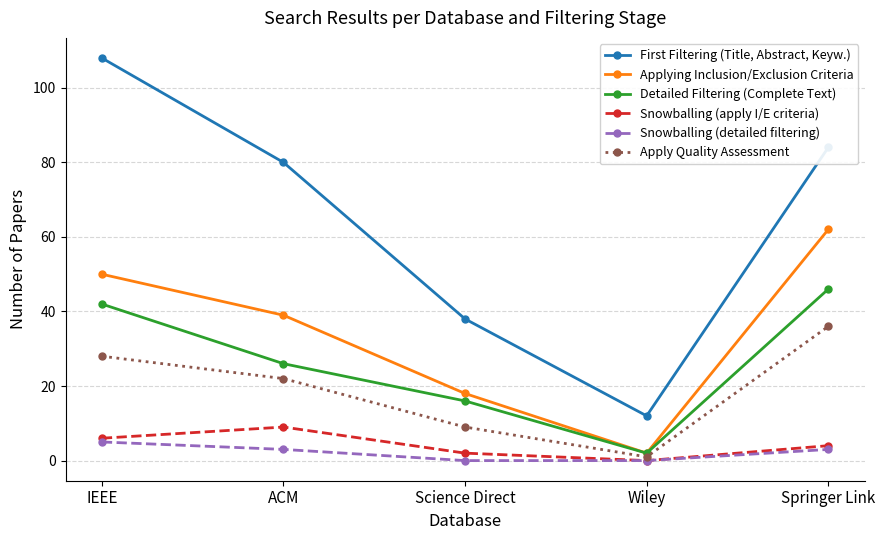

Is it true that Apply Quality Assessment equals 28 at IEEE?

True